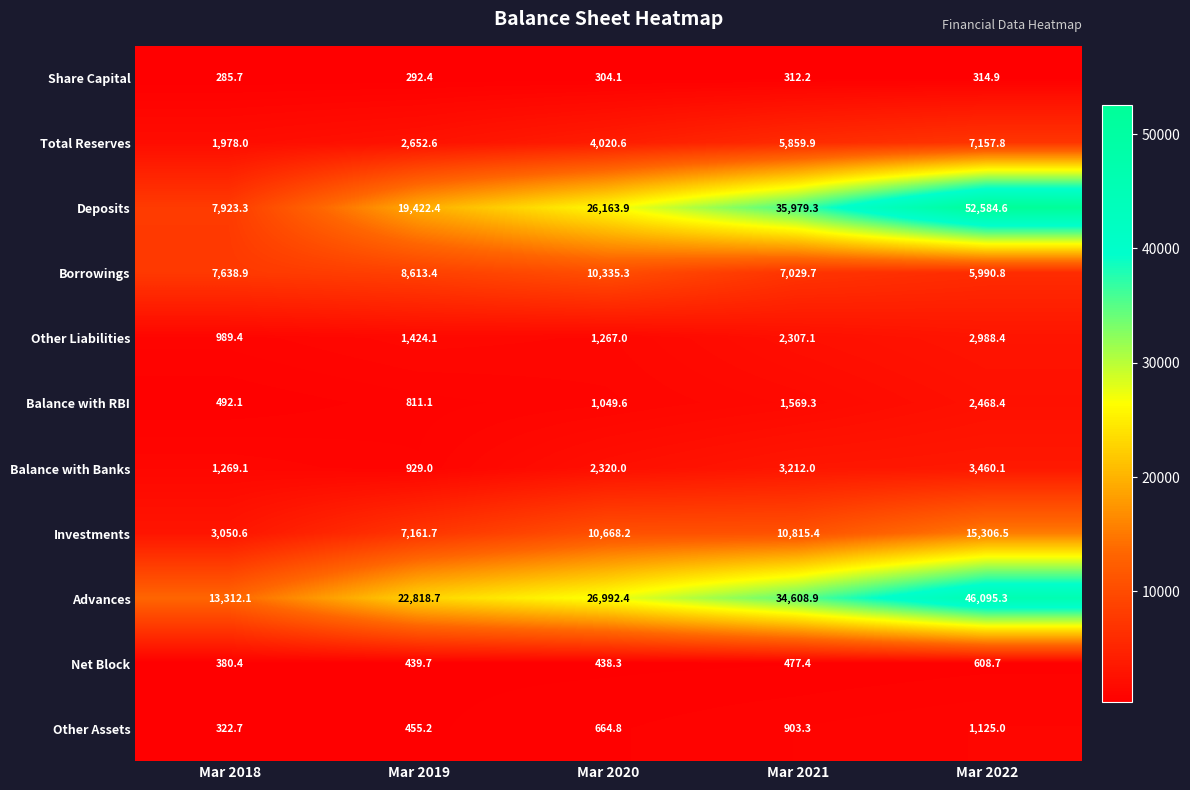

What is the difference between the maximum and minimum values in the Other Assets series?

802.3